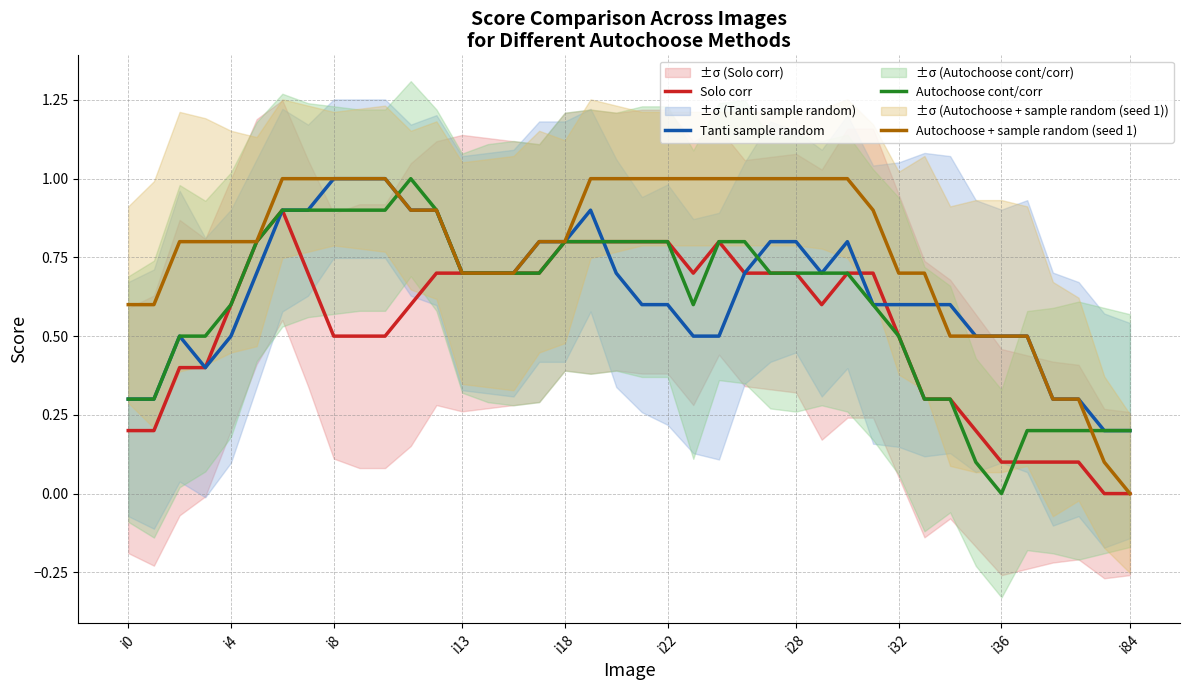

Which series ends up on top after the final intersection of Autochoose cont/corr and Tanti sample random?

Tanti sample random